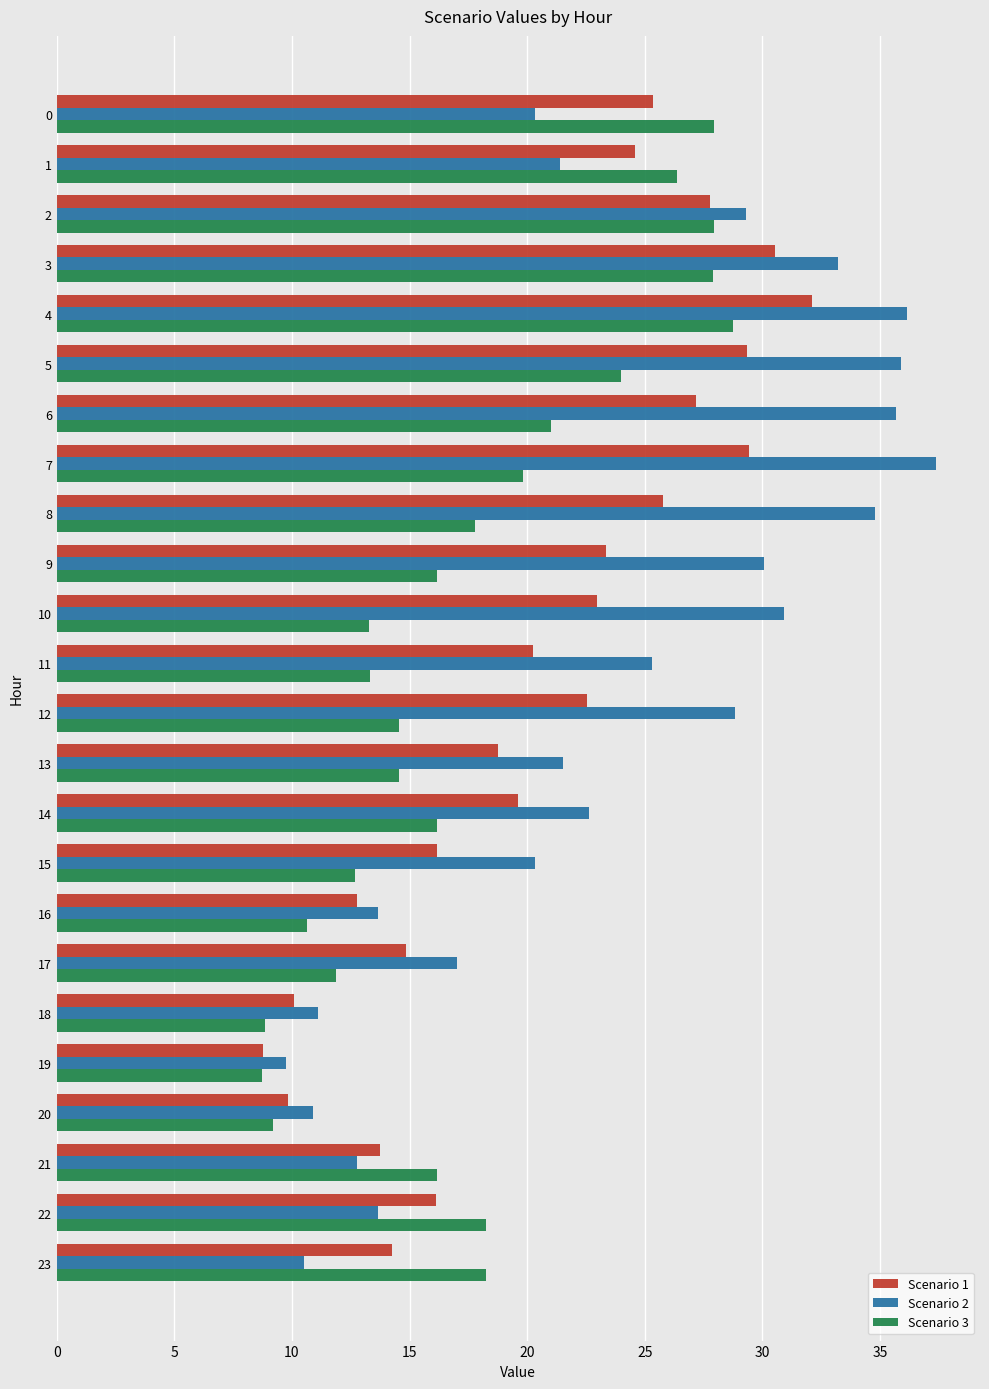

Which series changed the most between 14 and 21?

Scenario 2